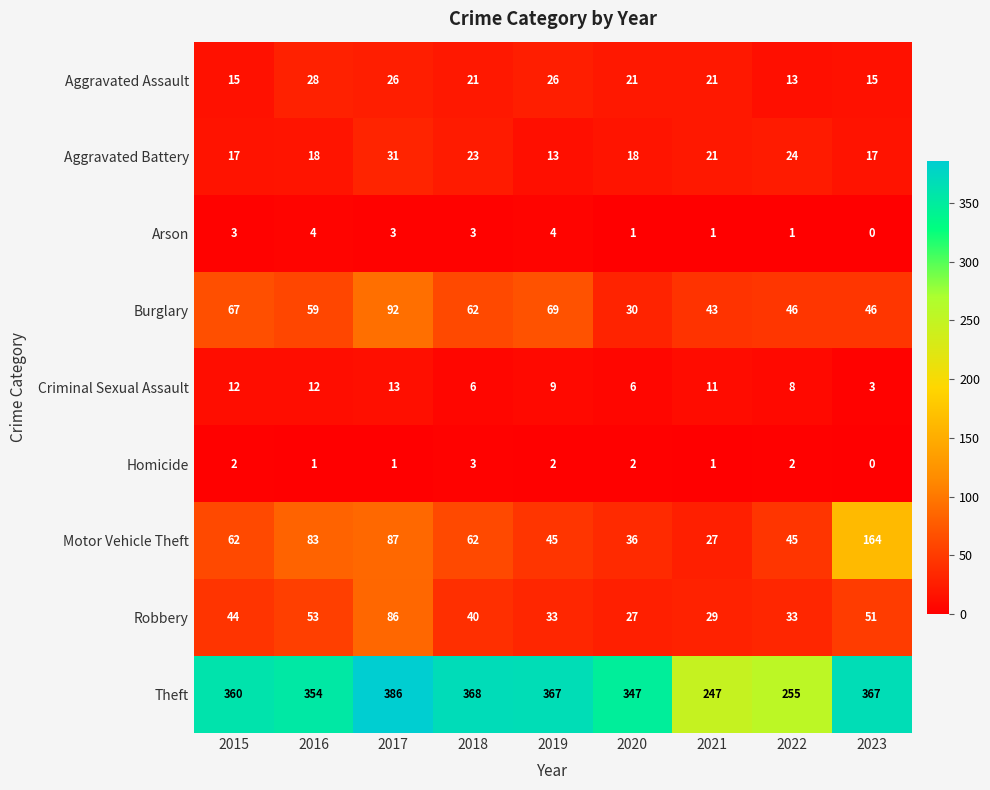

What is the difference between the highest and lowest values at 2018?

365